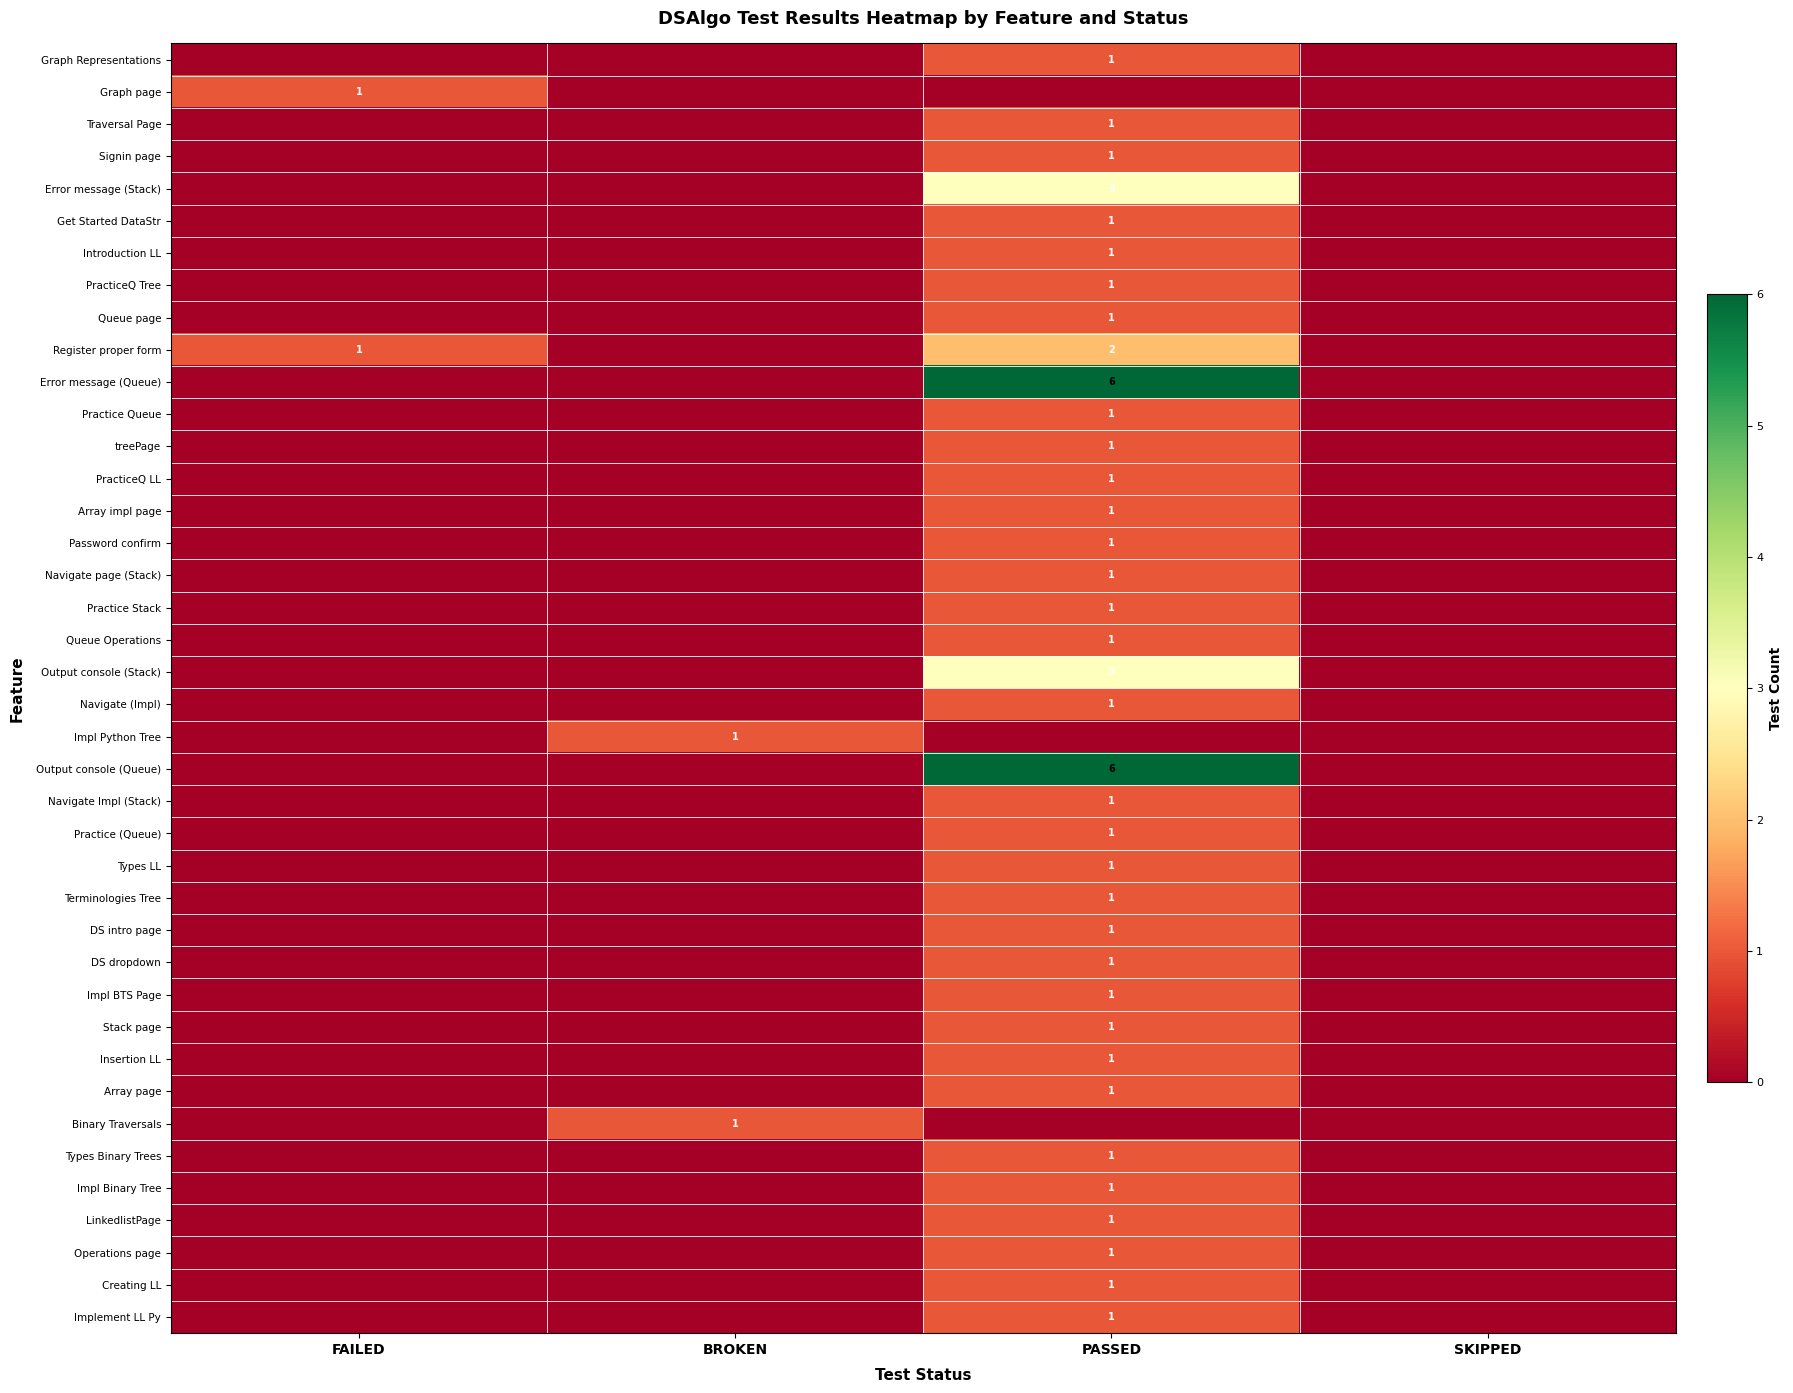

Which series has the largest total across all categories?

Error message (Queue)